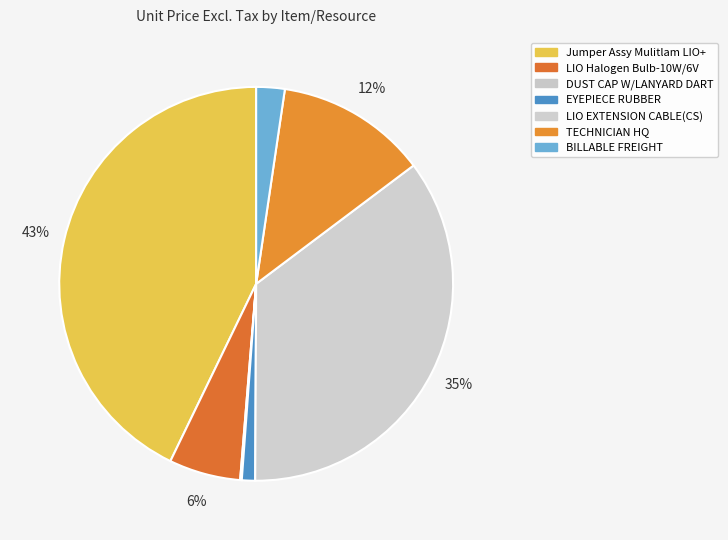

To the nearest percent, what portion does EYEPIECE RUBBER represent?

1%